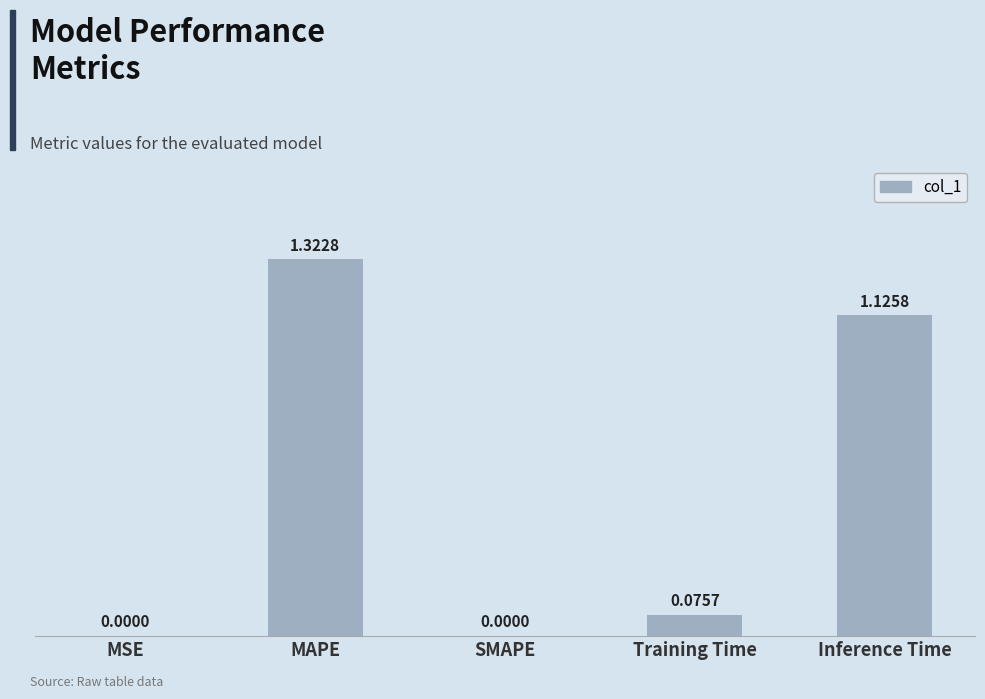

What is the sum of all values?

2.5